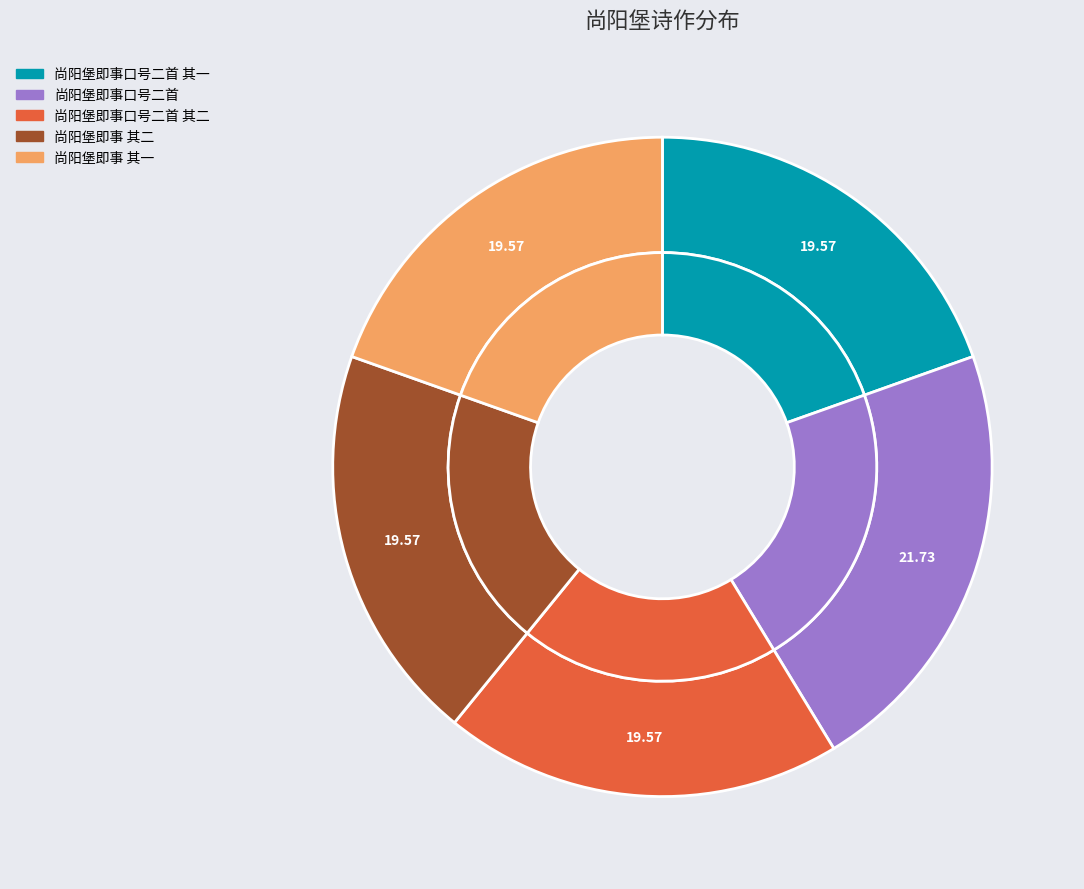

Is there a majority slice in this chart?

No